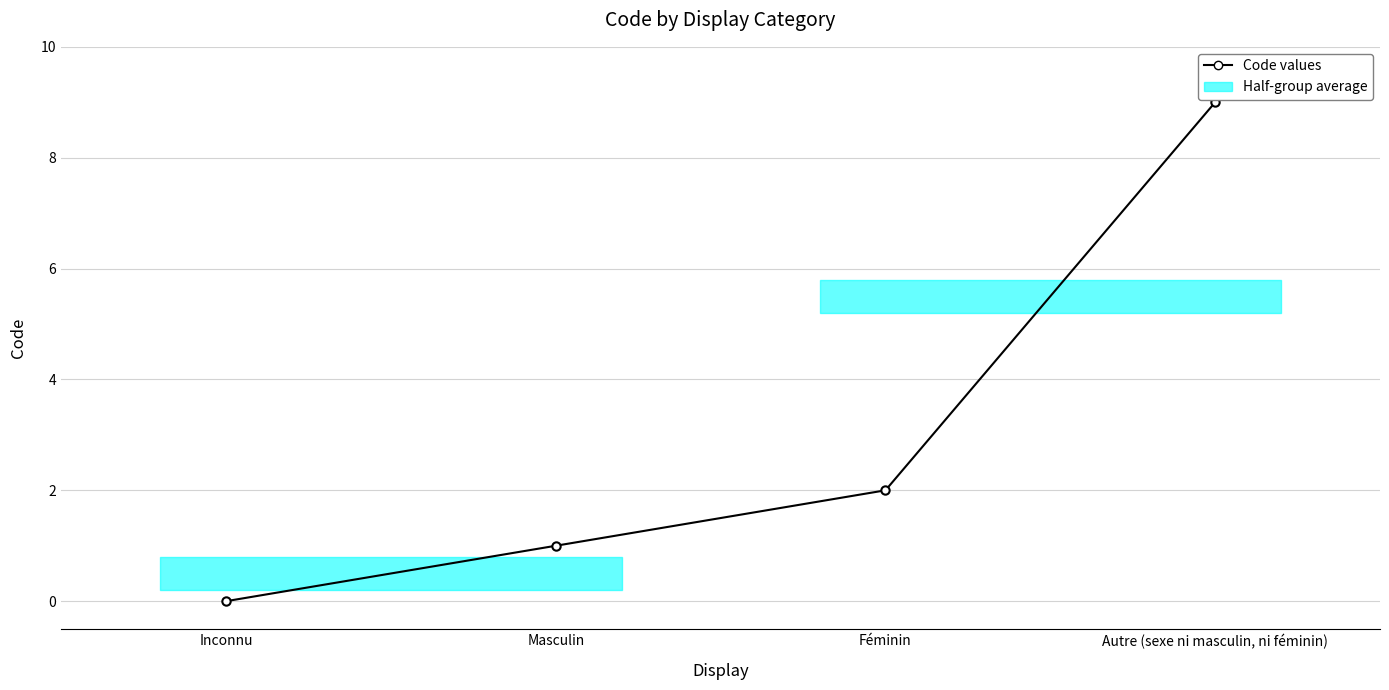

Read the value at Masculin.

1